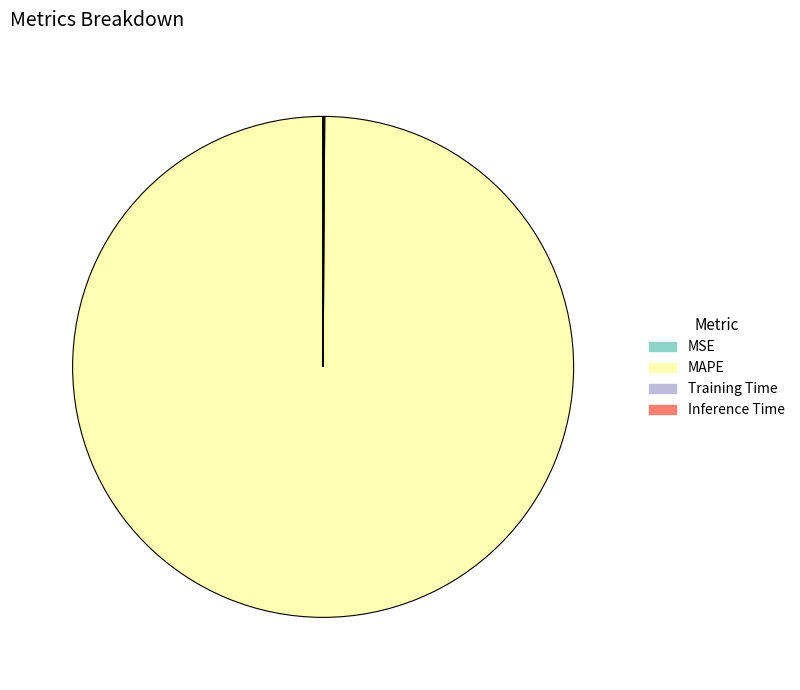

Which slice represents more than half of the pie?

MAPE